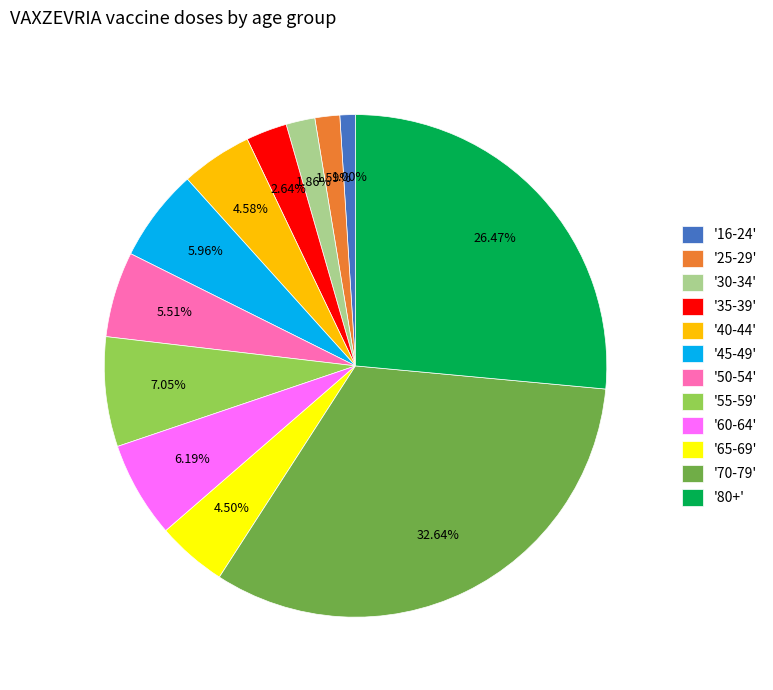

To the nearest percent, what is the difference between the largest and smallest slice percentages?

32%